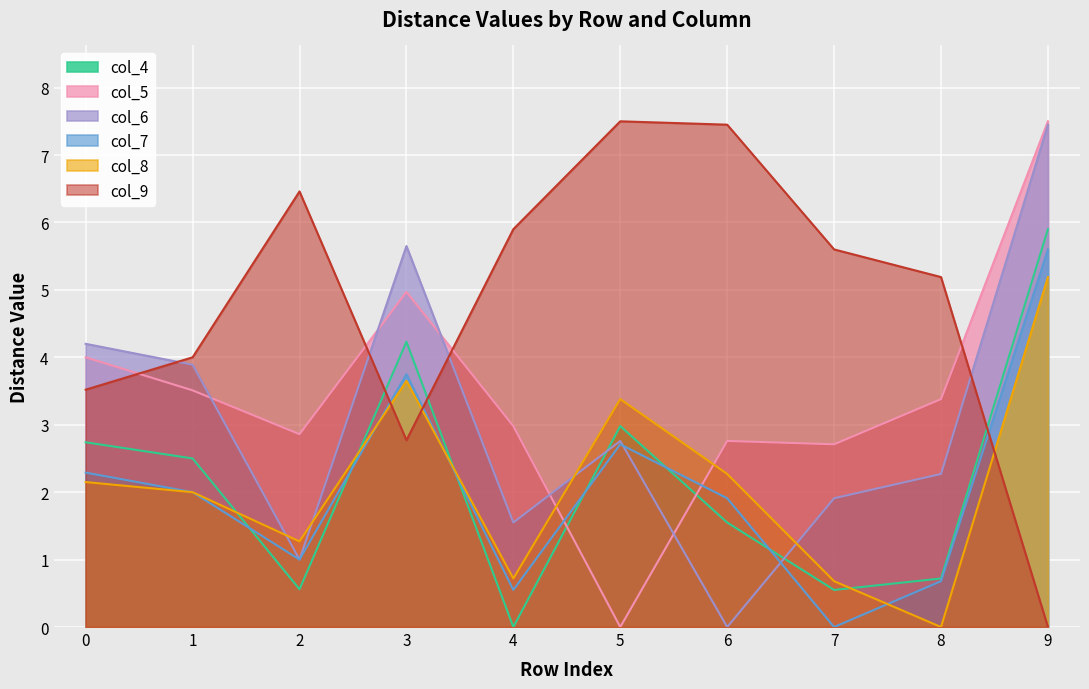

Where do col_8 and col_9 first cross each other?

2 and 3